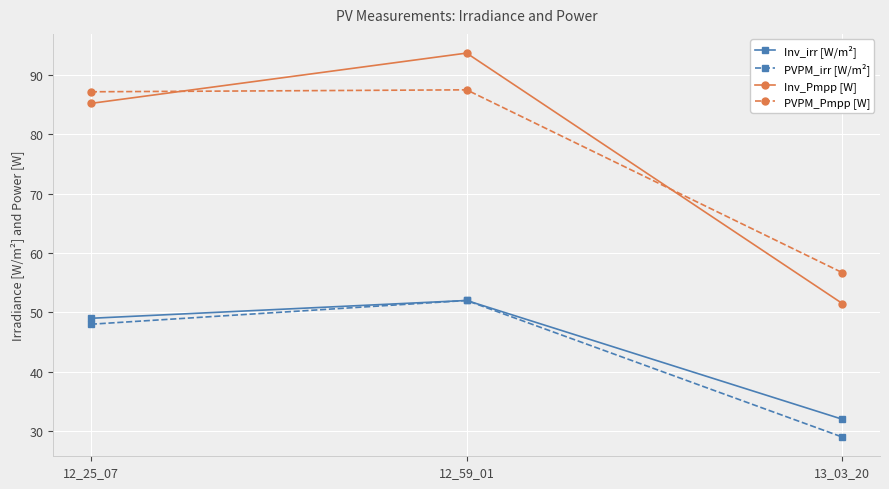

Reading right to left, list all the values displayed in this chart.

Inv_irr [W/m²]: 13_03_20=32.0	12_59_01=52.0	12_25_07=49.0
PVPM_irr [W/m²]: 13_03_20=29.0	12_59_01=52.0	12_25_07=48.0
Inv_Pmpp [W]: 13_03_20=51.5	12_59_01=93.7	12_25_07=85.2
PVPM_Pmpp [W]: 13_03_20=56.7	12_59_01=87.5	12_25_07=87.1